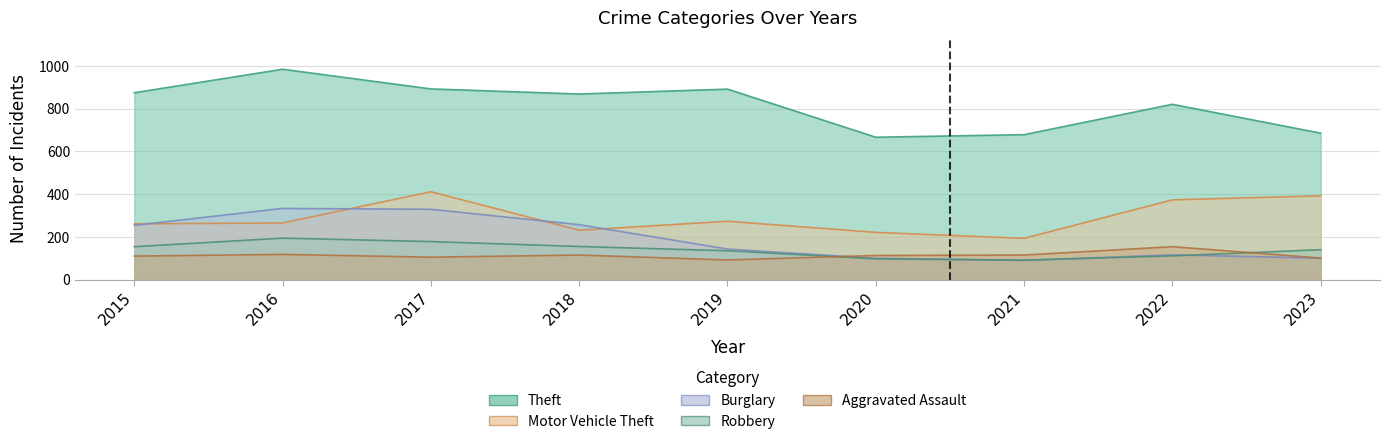

What is the value of the Aggravated Assault point at the 2nd from the left?

118